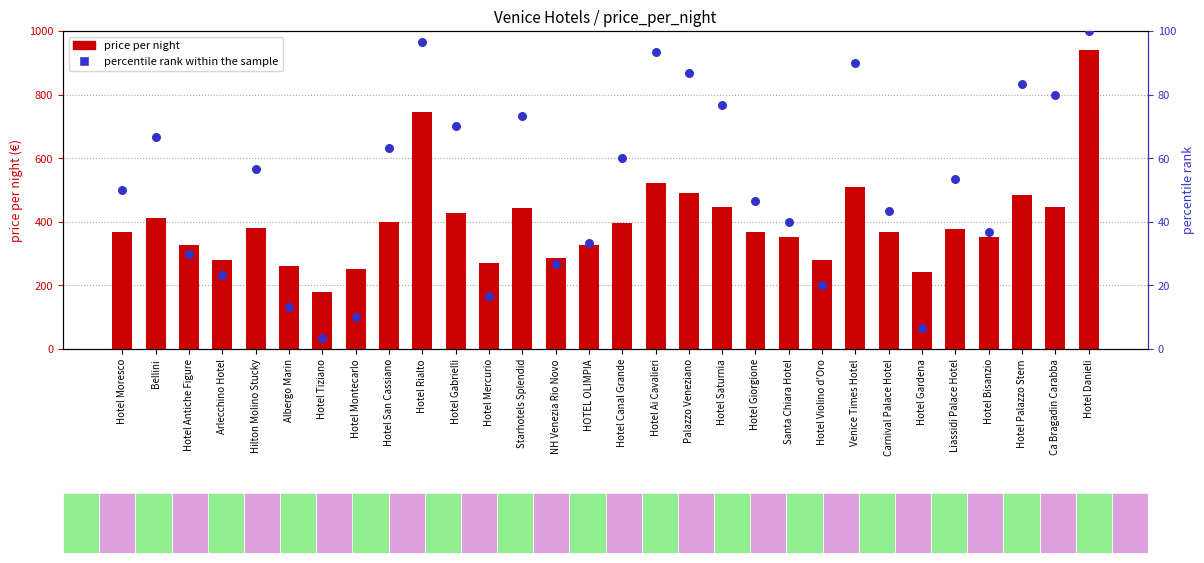

Which series has the largest total across all categories?

price per night